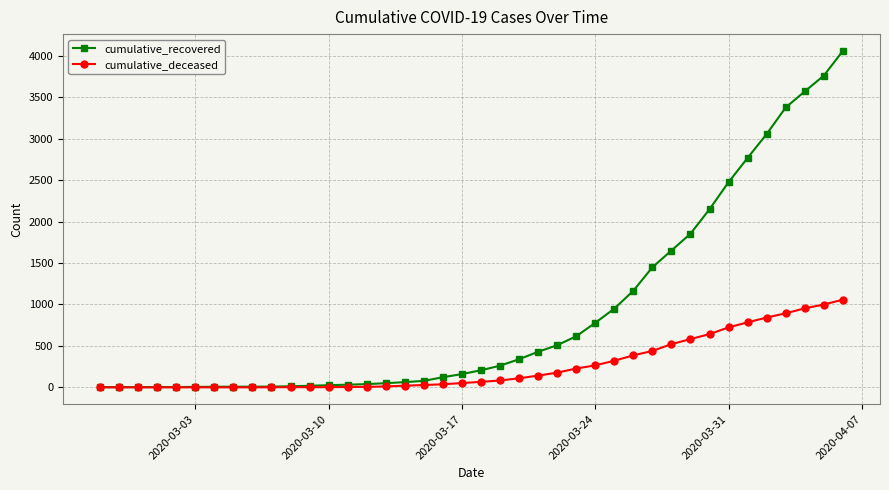

Which series has the largest range (max minus min)?

cumulative_recovered